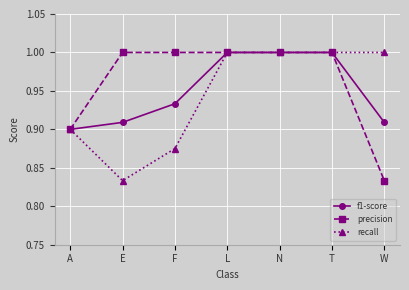

The recall series shows 0.9 at A. True or false?

True